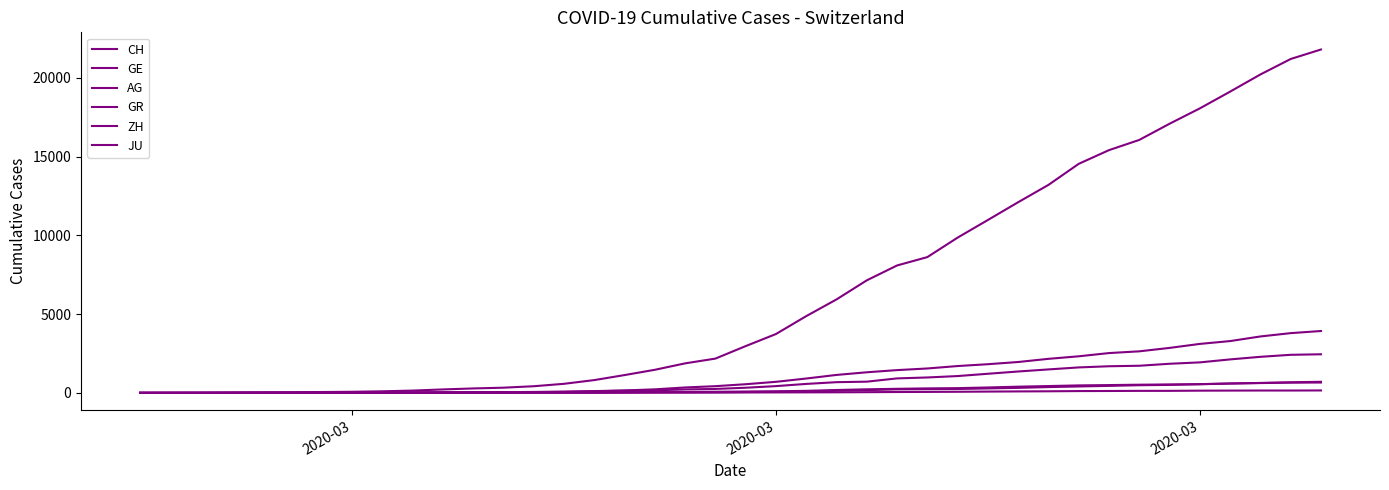

How many lines are shown in the chart?

6